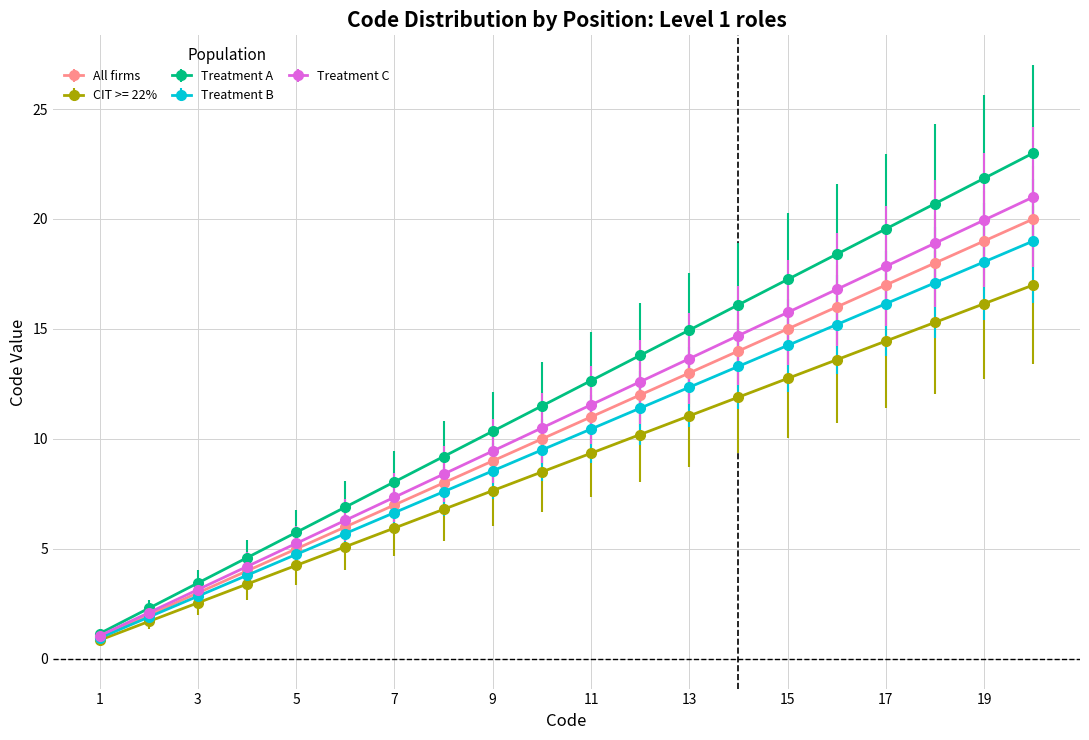

What is the maximum value for Treatment A?

23.0